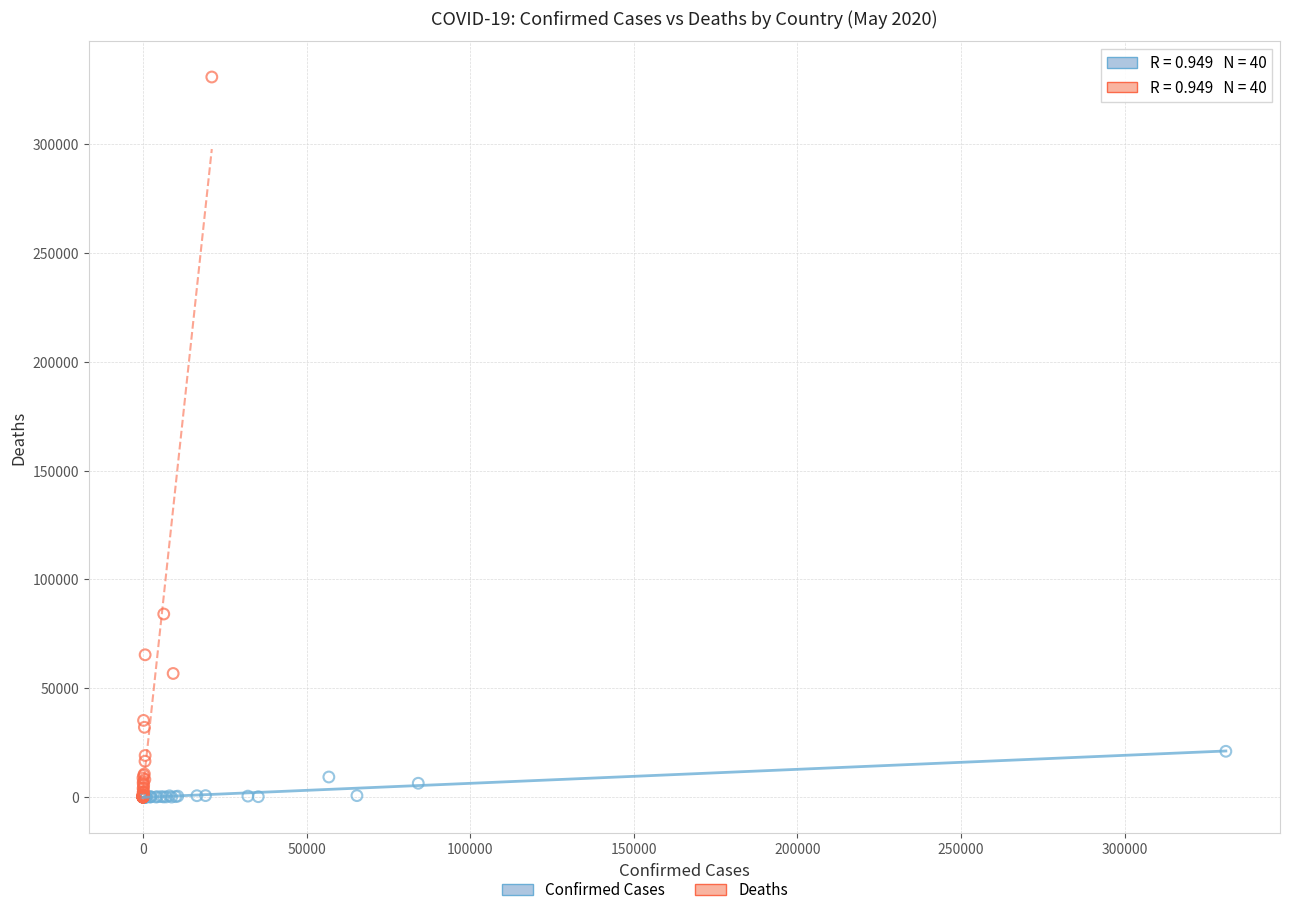

Which series has the widest spread of Y values?

Deaths